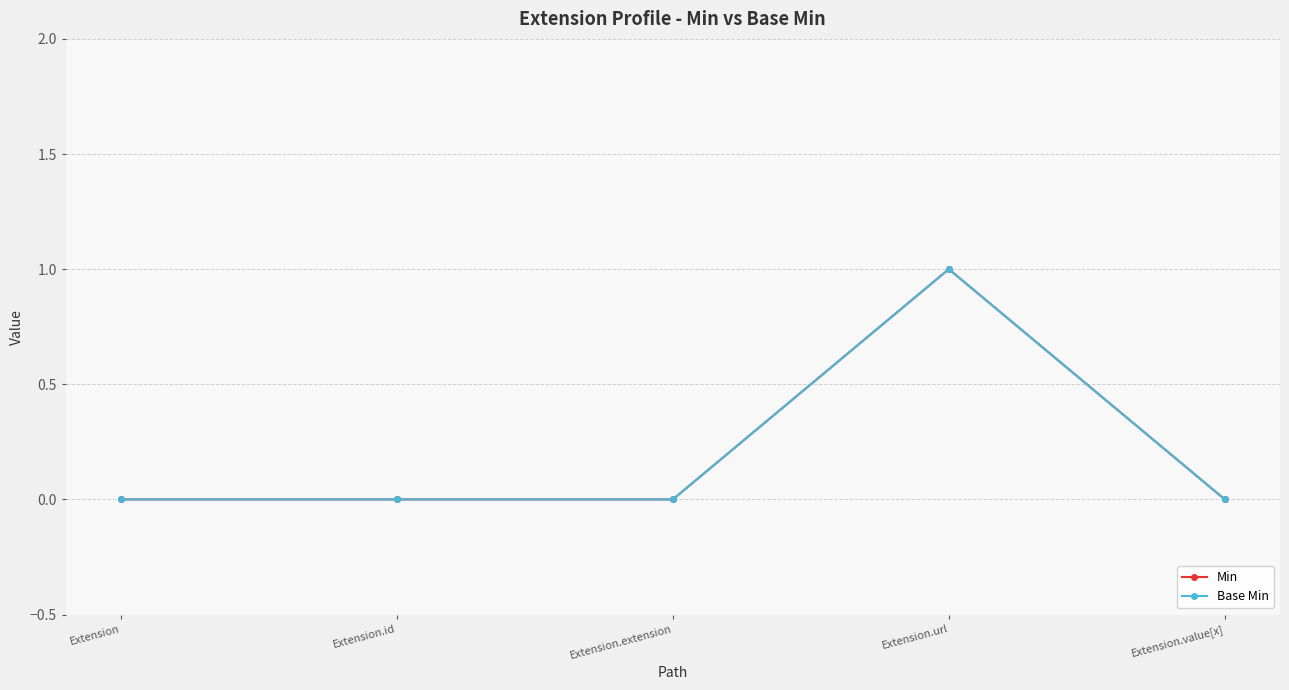

Is the value of Base Min at Extension greater than the value of Min at Extension.extension?

No